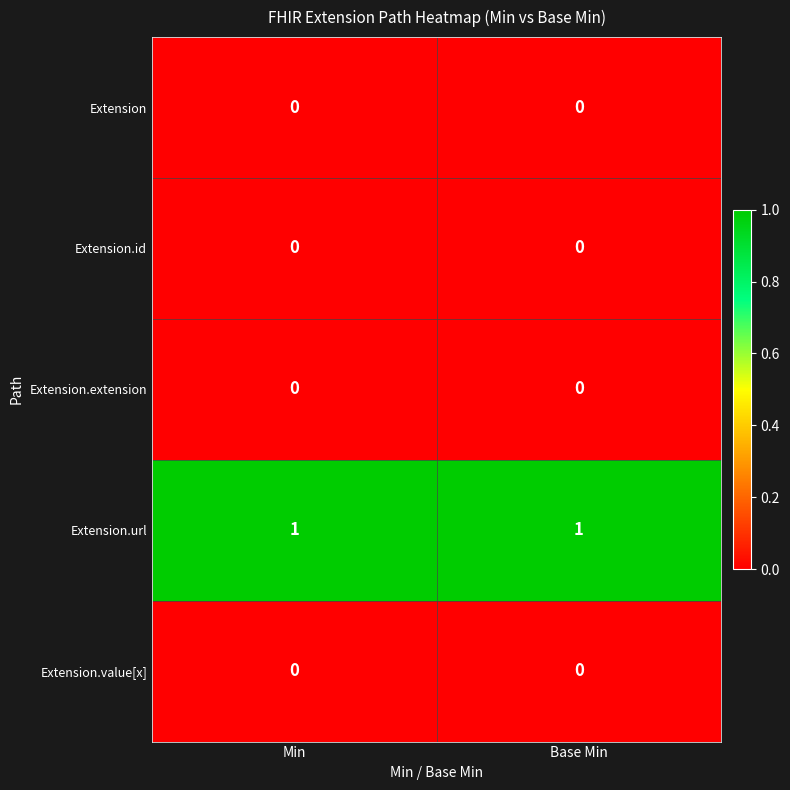

Reading right to left, extract all data points from this chart.

Extension: Base Min=0	Min=0
Extension.id: Base Min=0	Min=0
Extension.extension: Base Min=0	Min=0
Extension.url: Base Min=1	Min=1
Extension.value[x]: Base Min=0	Min=0